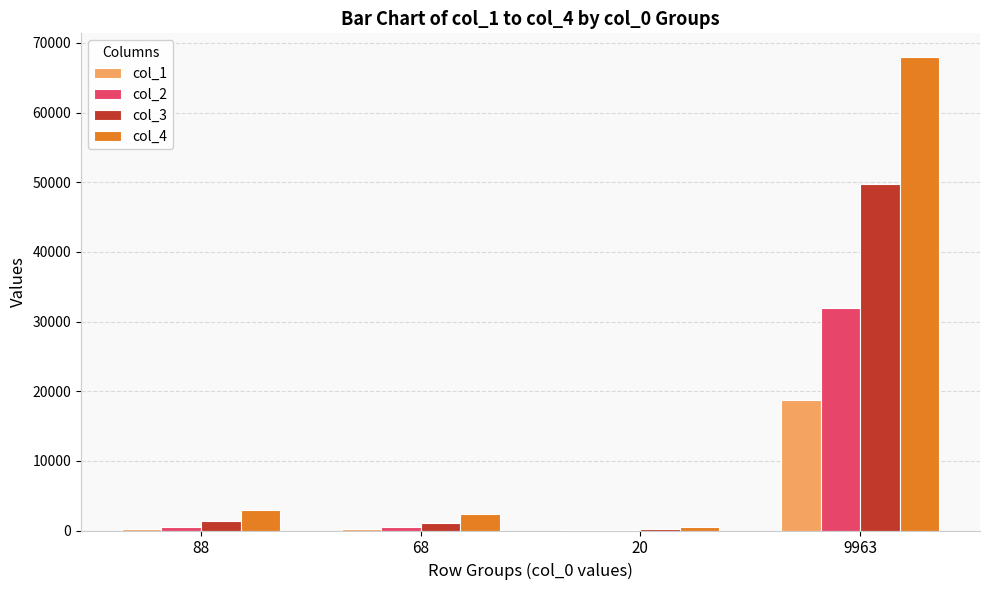

What is the maximum value shown in the chart?

67966